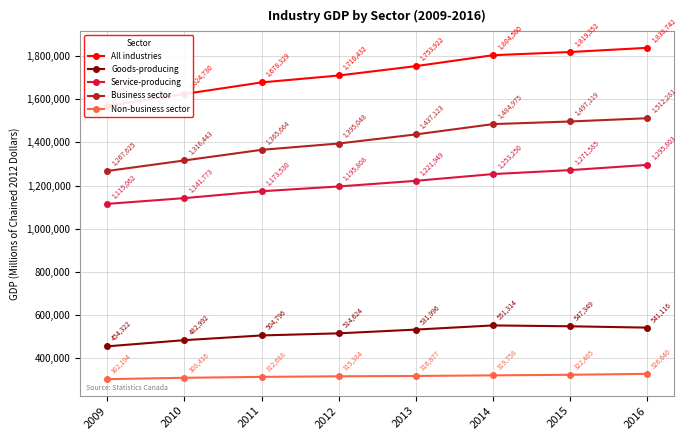

Which category has the lowest value in the Business sector series?

2009